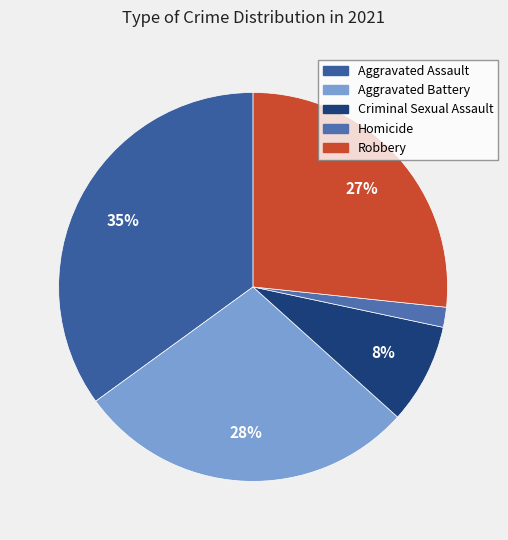

To the nearest percent, what is the combined percentage of Robbery and Homicide?

28%